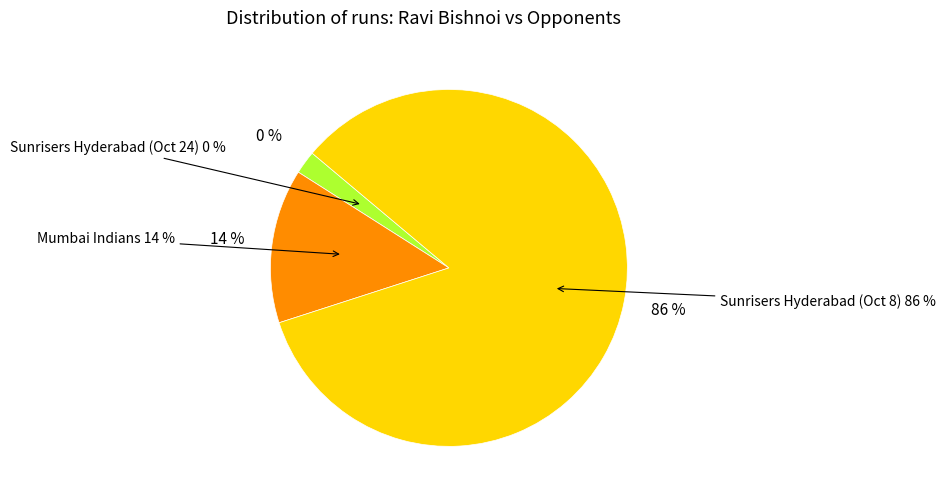

How many slices are in this pie chart?

3